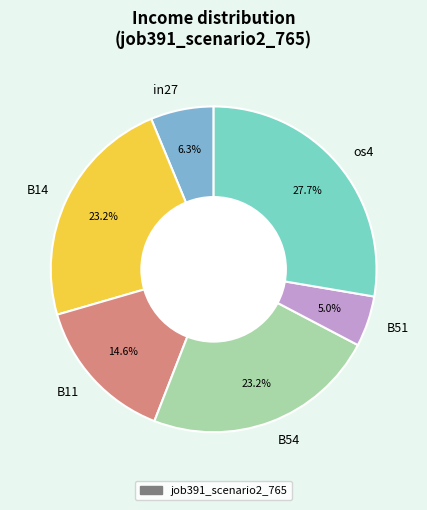

Count the number of slices in the pie.

6